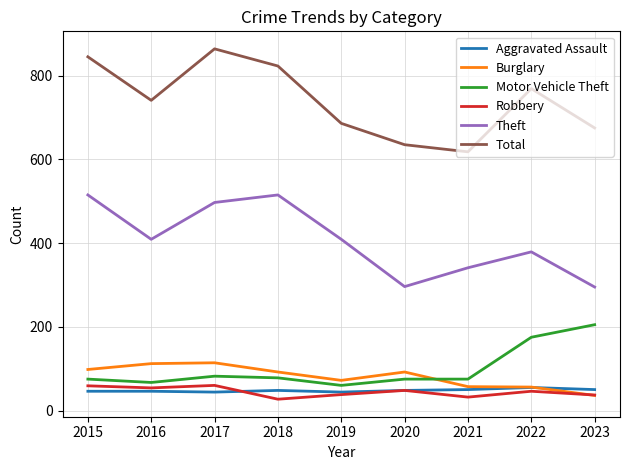

What is the spread (max minus min) of values at 2015?

799